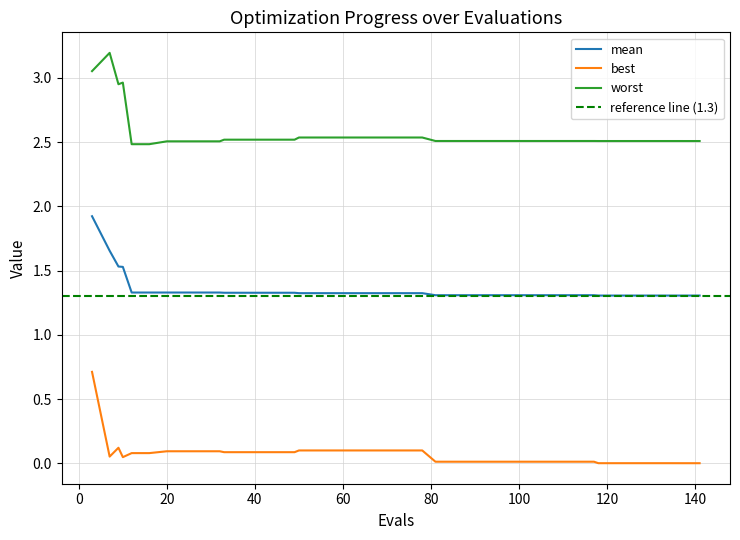

True or false: worst and best intersect in this chart.

False